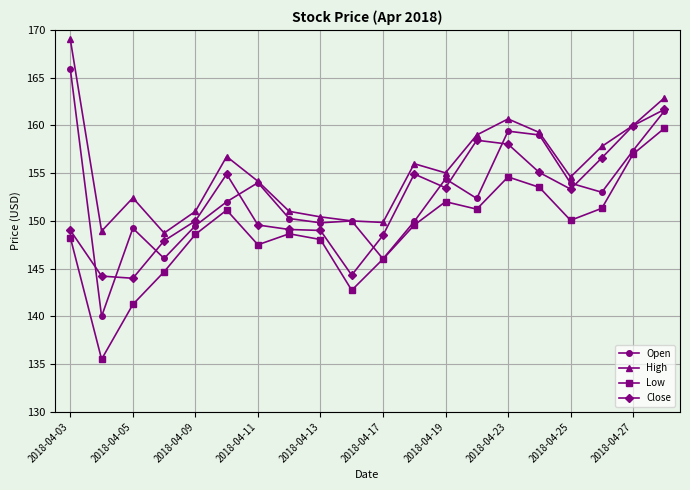

What is the value of the Close point at the 10th from the left?

144.3